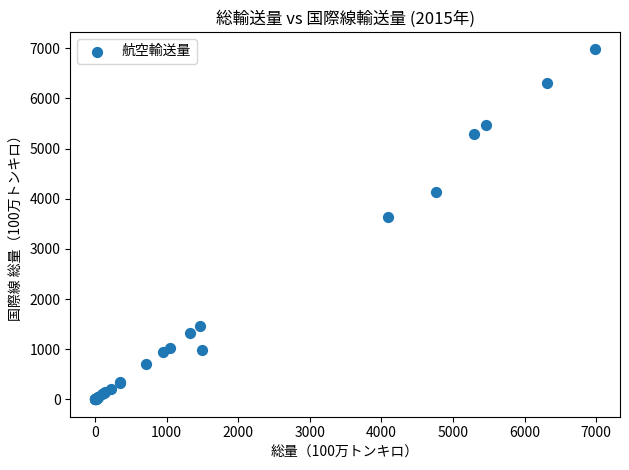

What Y value in the scatter plot is closest to 3490?

3637